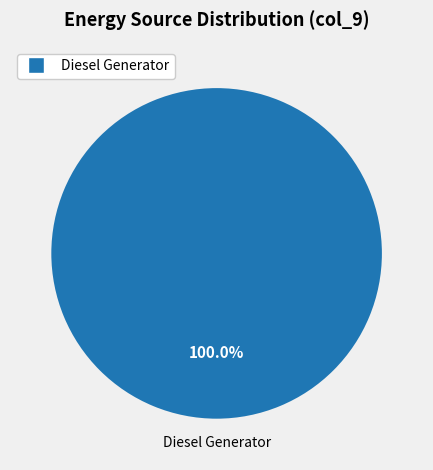

Count the number of slices in the pie.

1